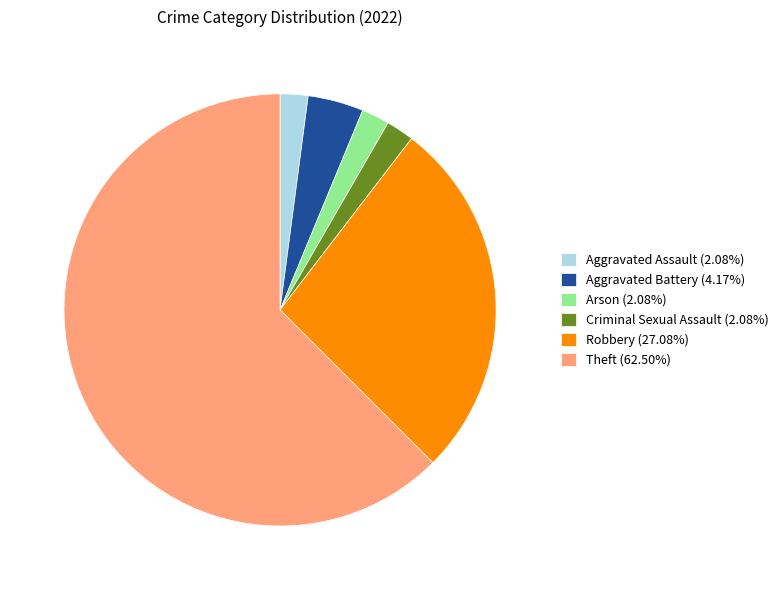

Count the number of slices in the pie.

6